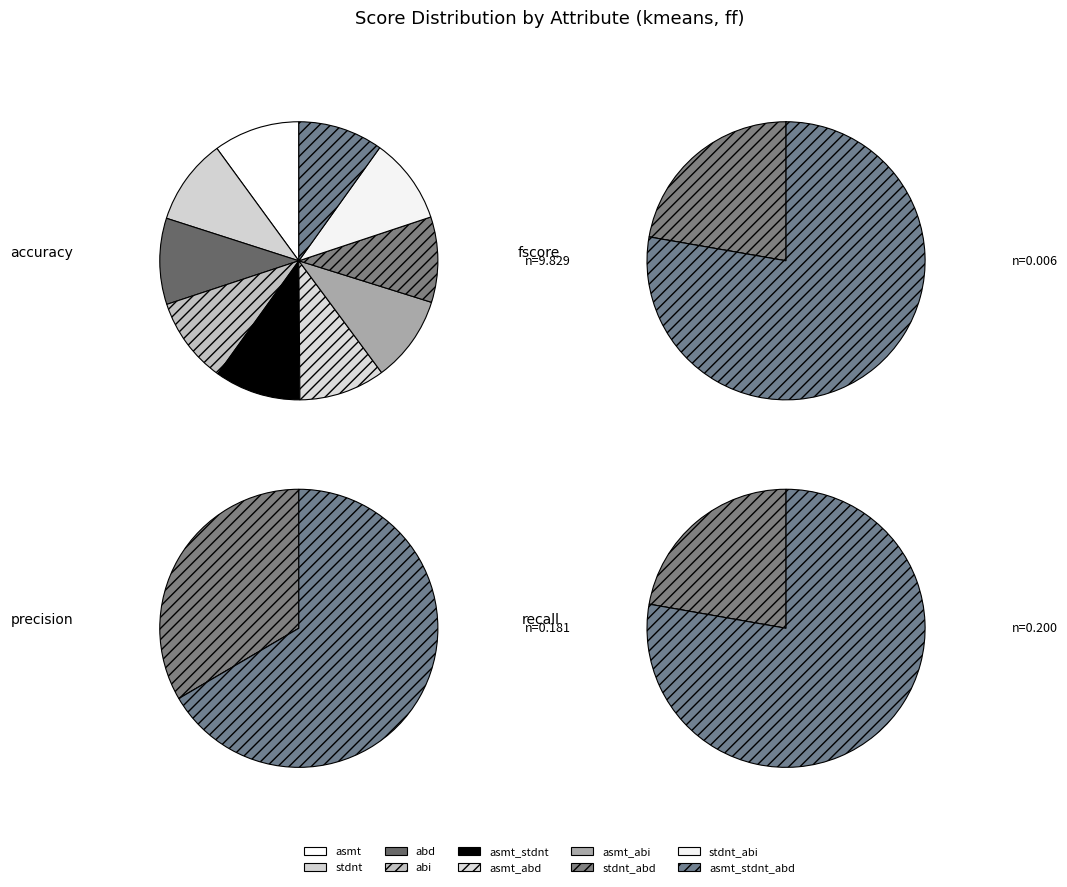

Which slice is the largest?

asmt